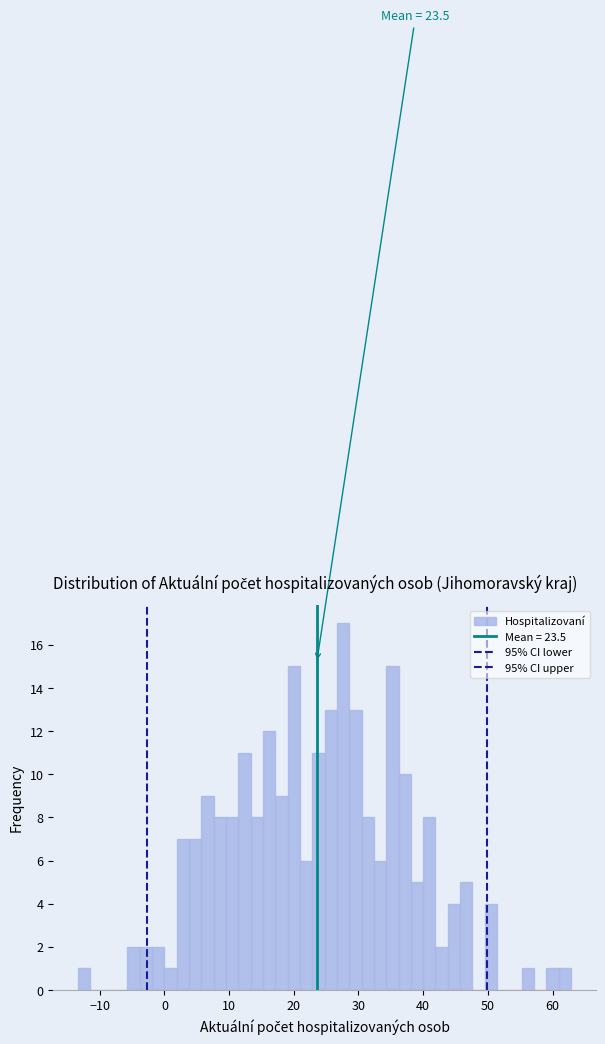

Read against the x-axis, roughly where is the centre of the tallest bar?

28